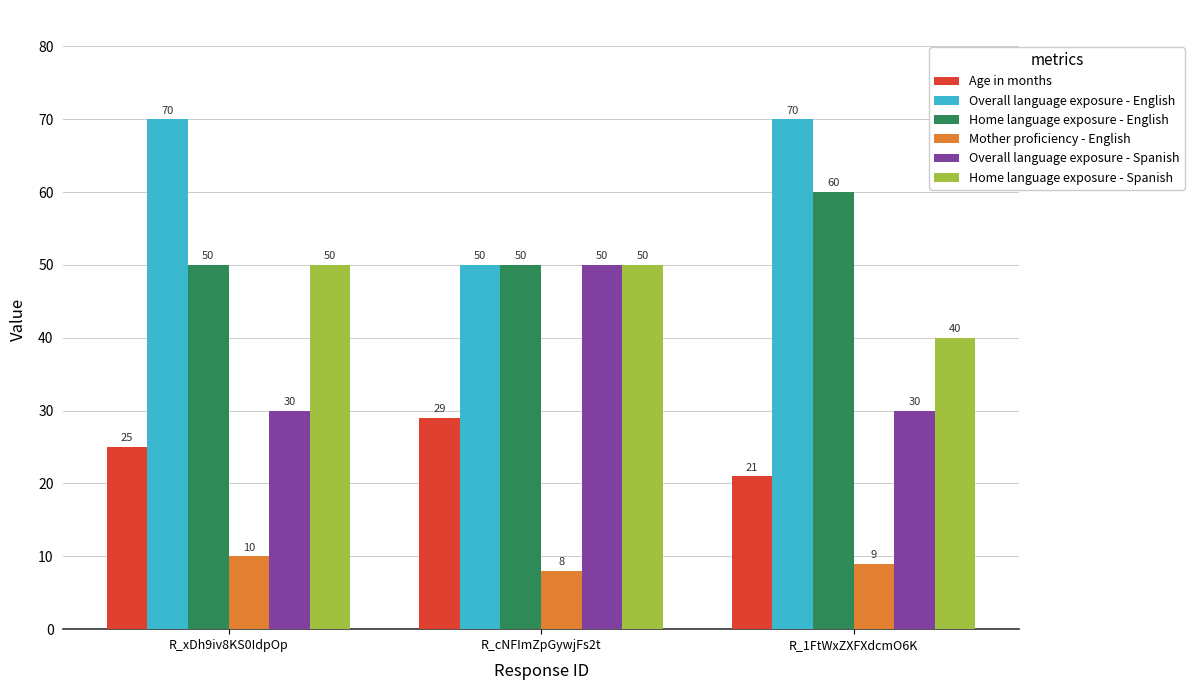

List the labels in order of Mother proficiency - English value, largest first.

R_xDh9iv8KS0IdpOp, R_1FtWxZXFXdcmO6K, R_cNFImZpGywjFs2t